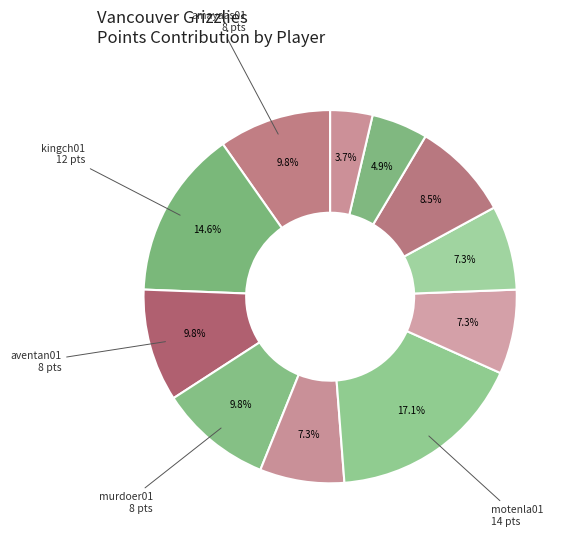

Count the number of slices in the pie.

11